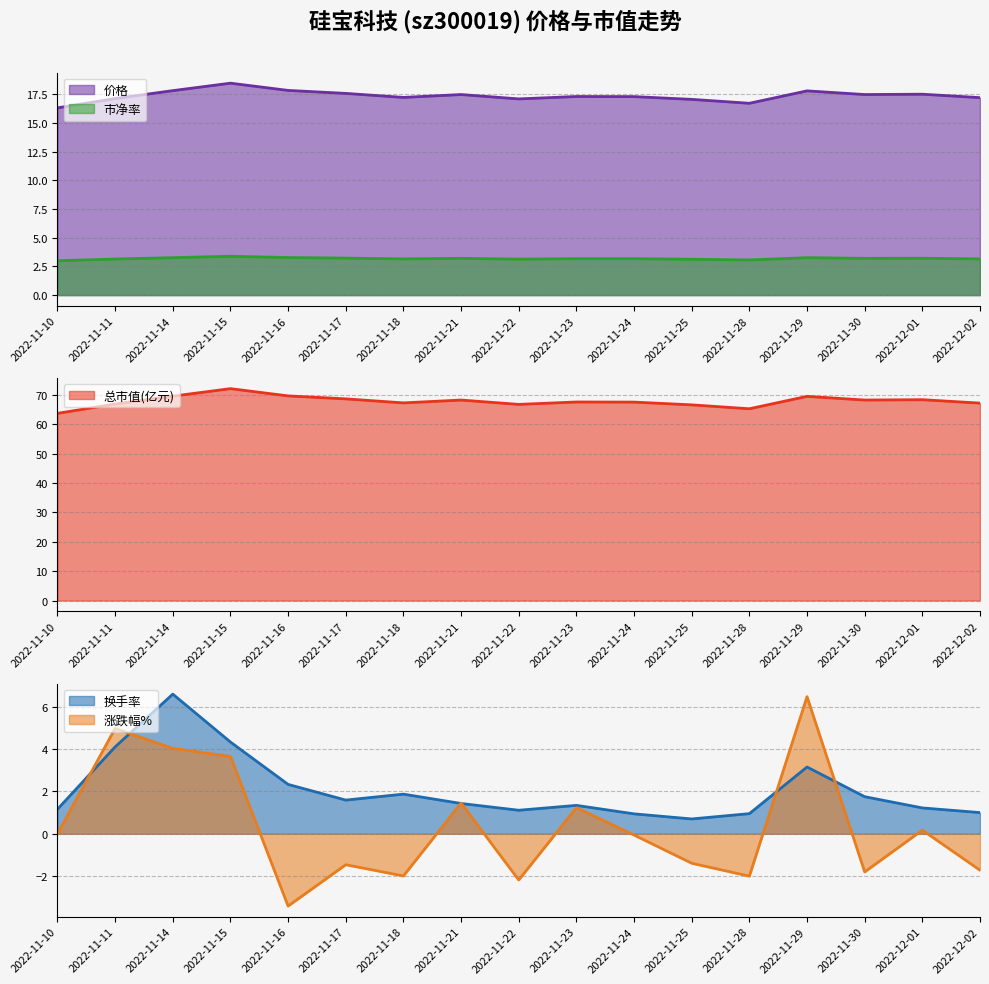

Which category has the lowest value across all series?

2022-11-16